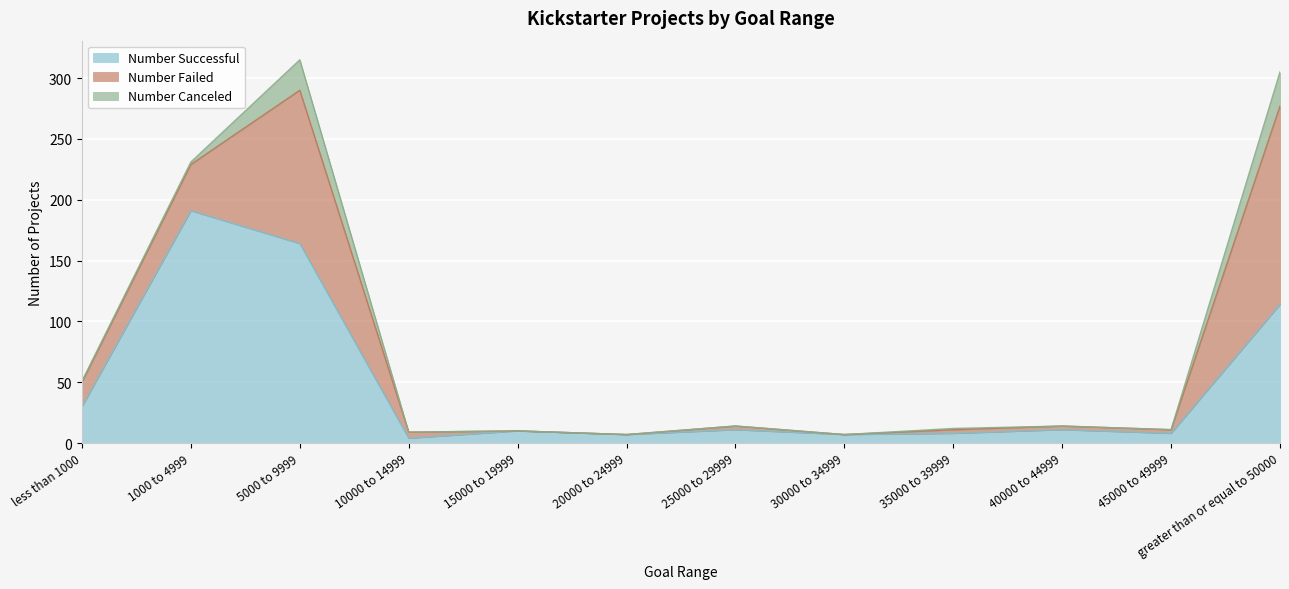

Rank the series by their maximum value, from lowest to highest.

Number Canceled, Number Failed, Number Successful